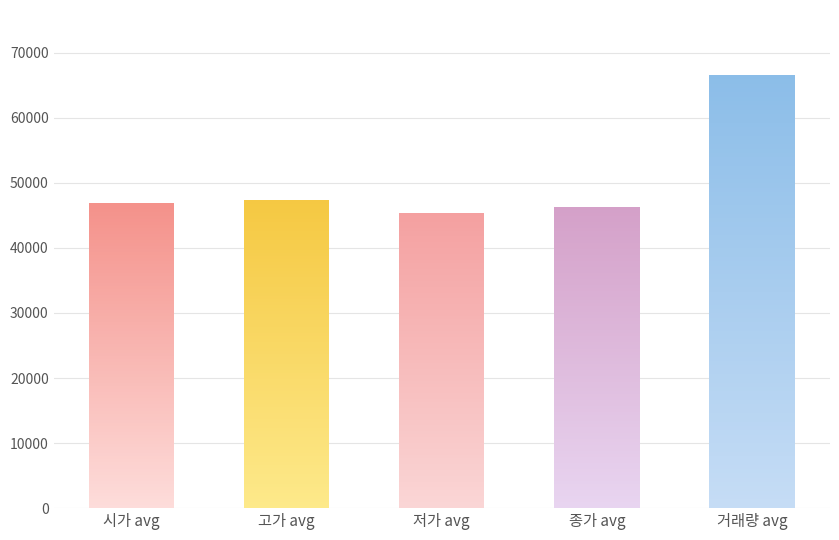

What is the difference between the highest and lowest values at 51200?

8292